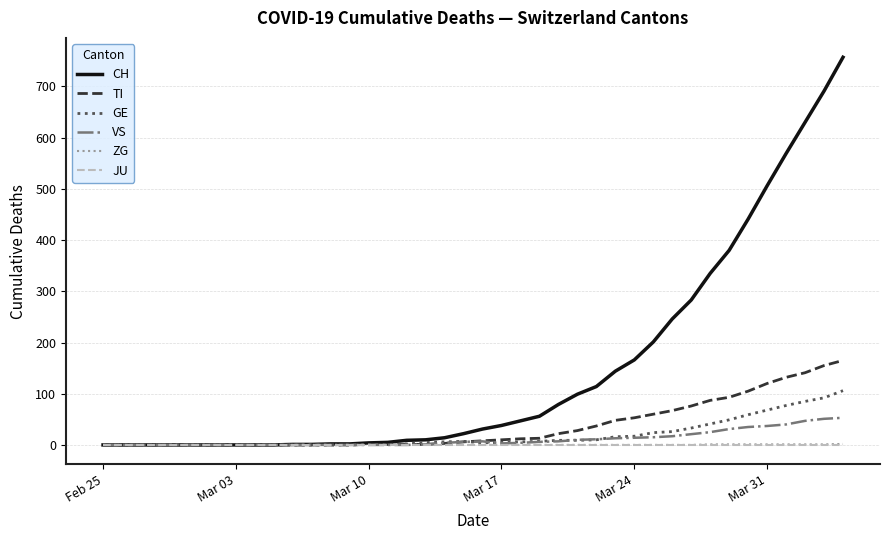

Which series has the largest range (max minus min)?

CH